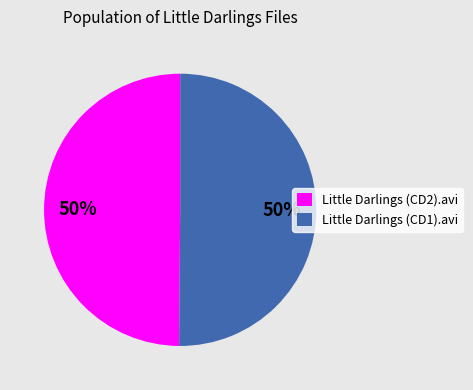

Is the sum of Little Darlings (CD2).avi and Little Darlings (CD1).avi greater than half?

Yes